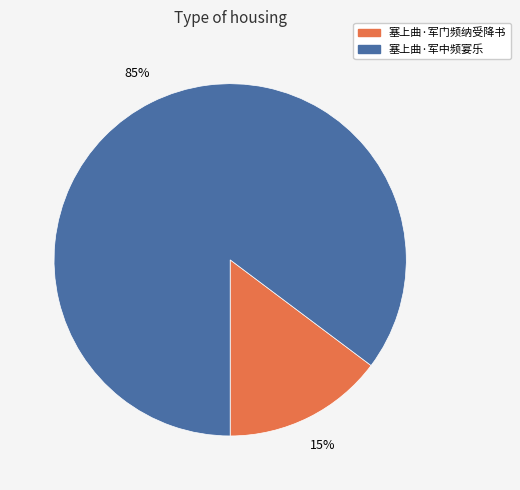

Combined, do 塞上曲·军中频宴乐 and 塞上曲·军门频纳受降书 account for over 50%?

Yes